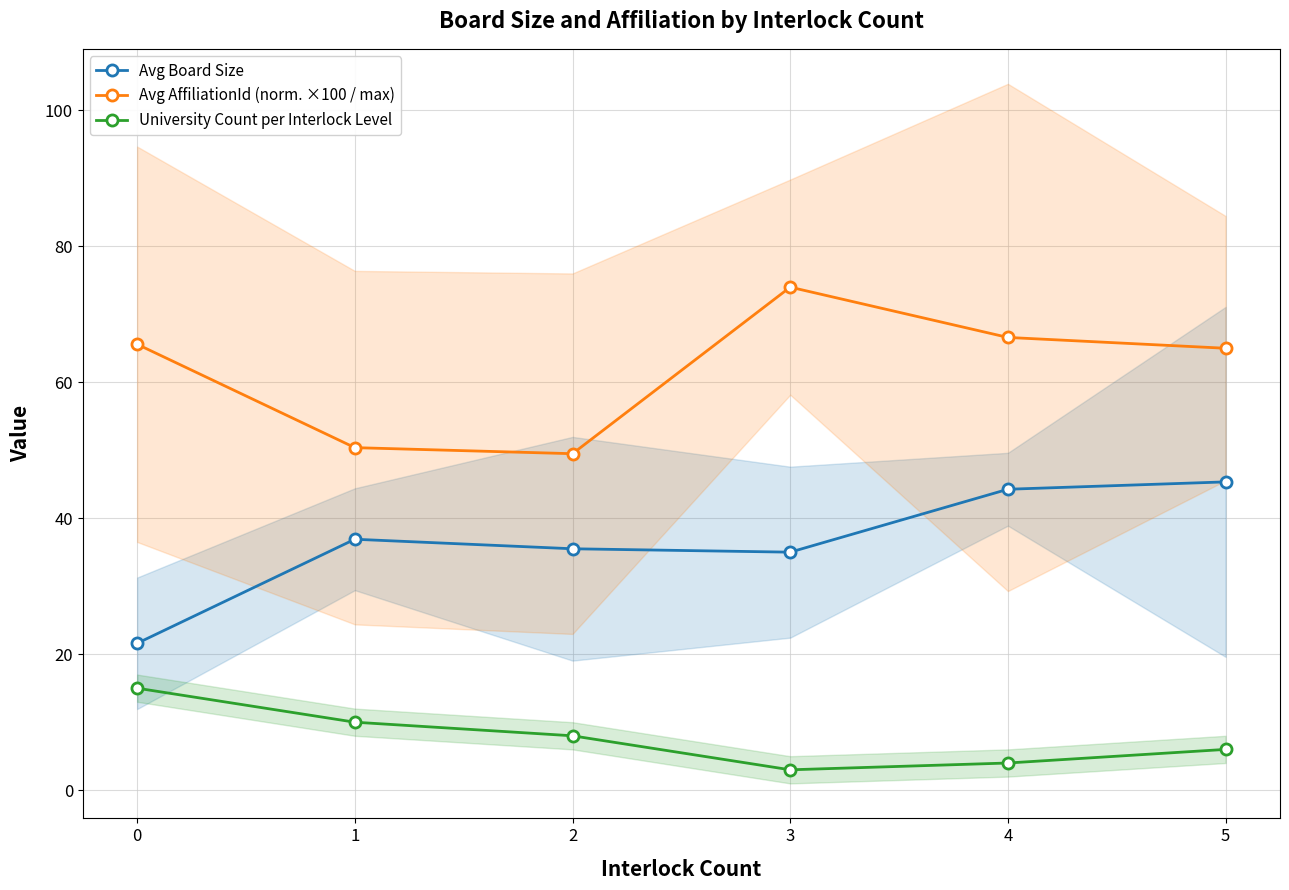

Read the Avg Board Size value at 5.

45.3